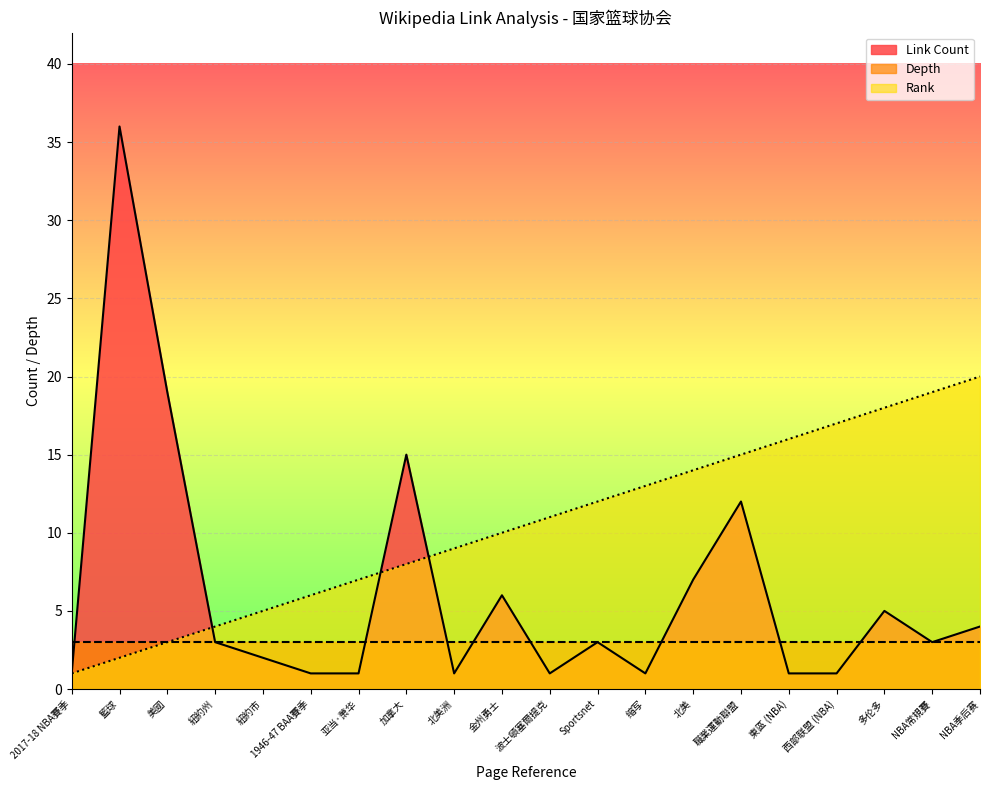

Reading left to right, list all the values displayed in this chart.

Link Count: 1	36	19	3	2	1	1	15	1	6	1	3	1	7	12	1	1	5	3	4
Rank: 1	2	3	4	5	6	7	8	9	10	11	12	13	14	15	16	17	18	19	20